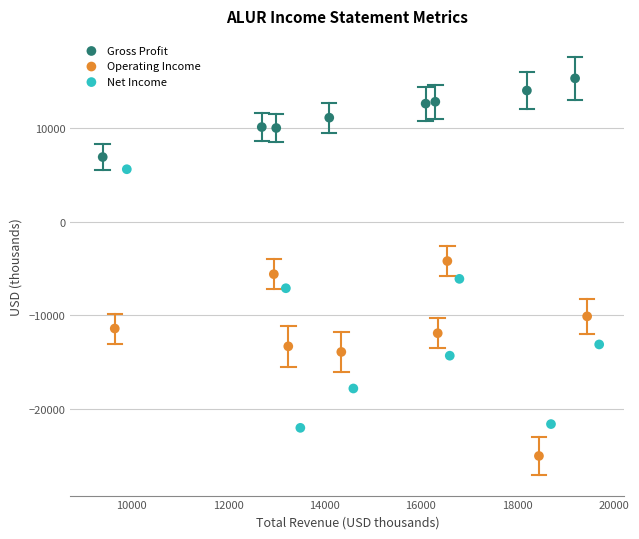

What are all the series names shown in the legend?

Gross Profit, Operating Income, Net Income